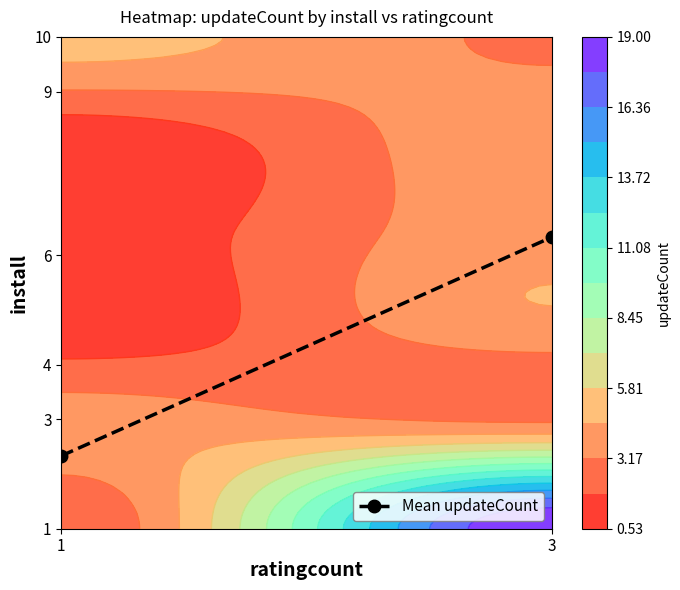

What is the average value?

4.3